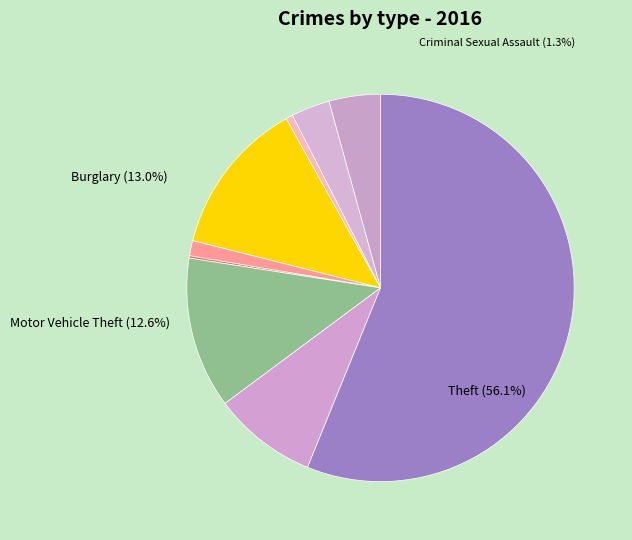

How many segments does this pie chart have?

9